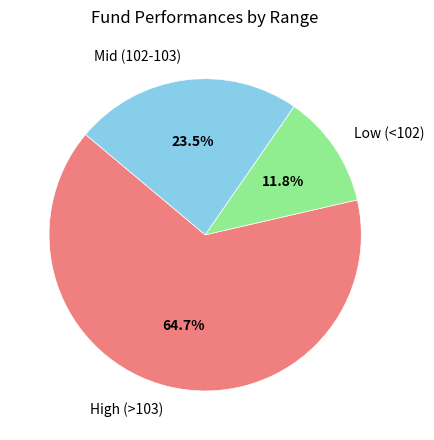

Combined, what portion of the pie is Mid (102-103) and High (>103)?

88.2%